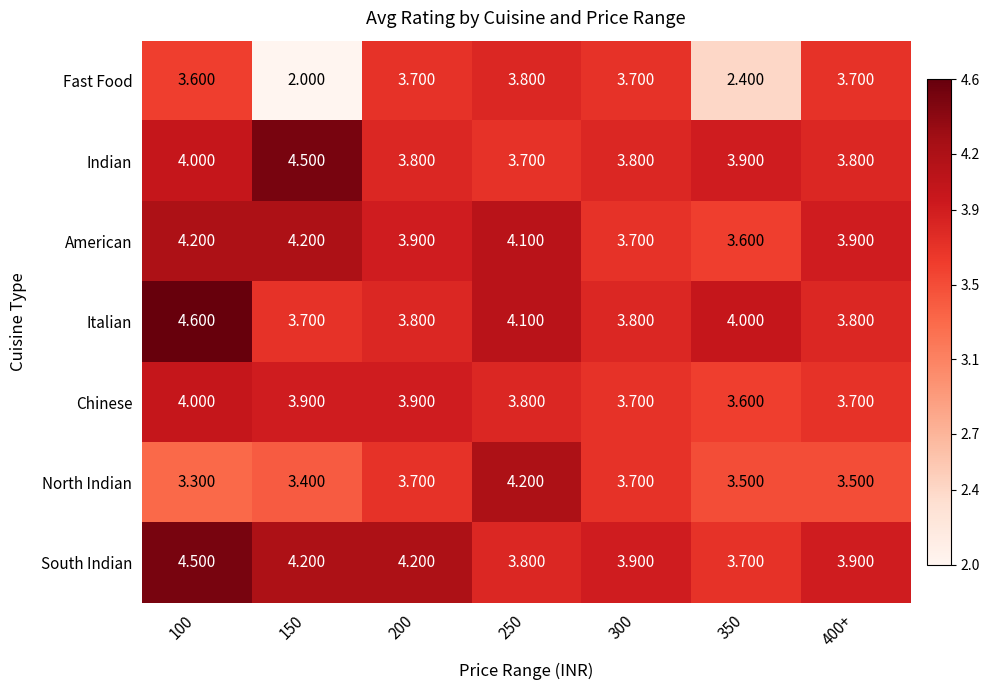

What is the greatest value displayed?

4.6